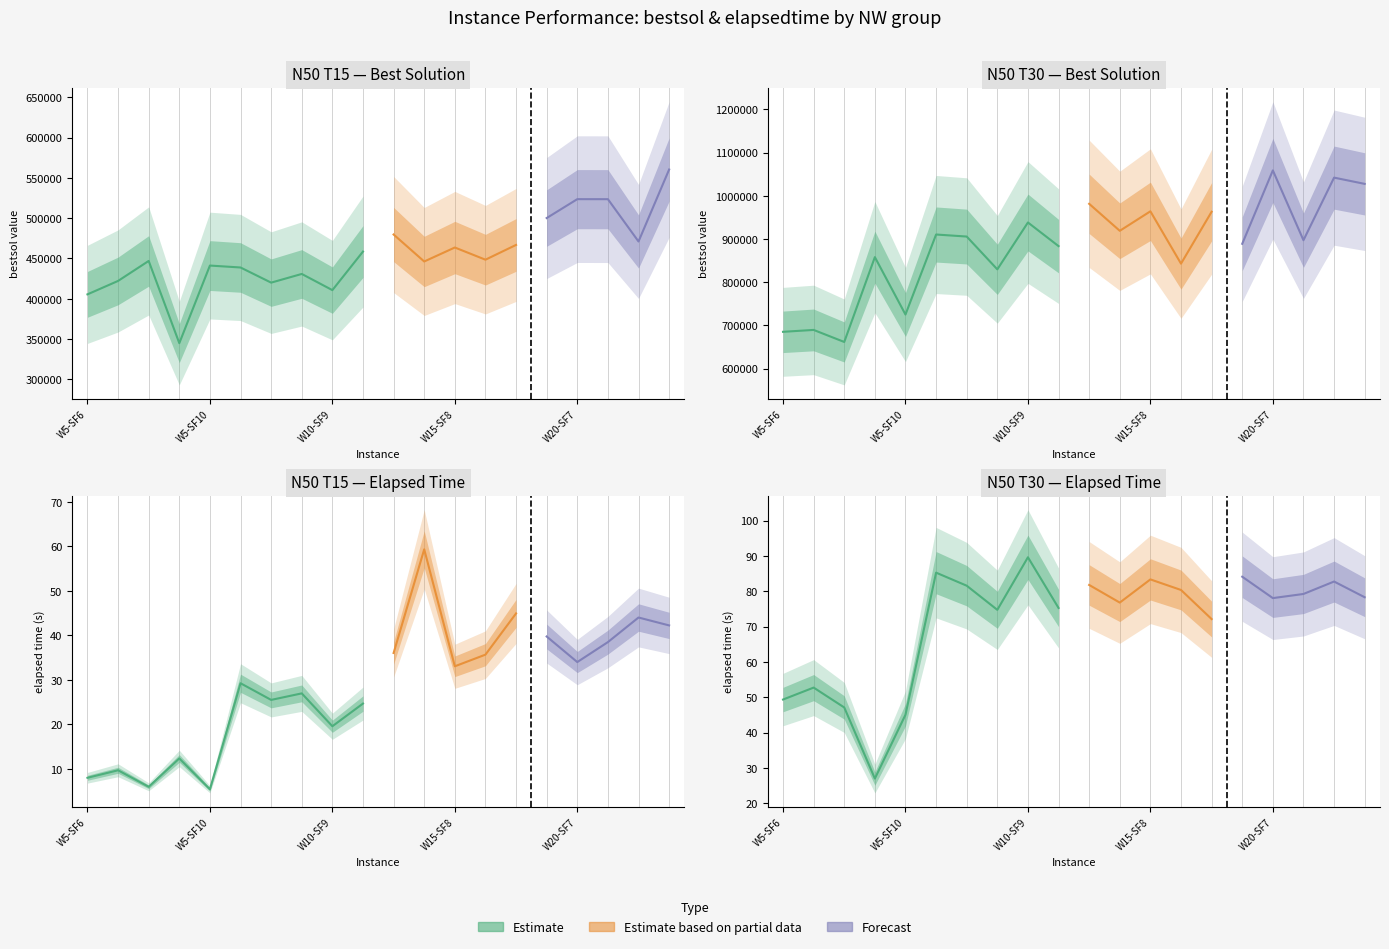

Reading left to right, extract all data points from this chart.

N50T15_bestsol: 405526.6	422186.7	446973.8	345016.4	441243.2	438849.6	420064.1	430840.6	410771.8	458605.0	479746.1	446284.3	463628.3	448514.6	466828.3	500142.9	523578.0	523542.4	471097.0	560319.6
N50T30_bestsol: 685322.8	689711.1	661842.2	858060.3	725286.6	910367.1	905653.5	829770.9	938209.1	883535.7	981376.0	918918.2	964021.8	842991.3	963019.9	888932.1	1058635.8	897166.6	1041922.7	1027470.7
N50T15_elapsed: 8.0	9.7	6.0	12.3	5.4	29.2	25.5	27.0	19.6	24.7	36.0	59.4	33.1	35.7	45.0	39.8	34.0	38.5	44.0	42.2
N50T30_elapsed: 49.4	52.8	47.1	27.0	45.1	85.3	81.6	74.8	89.6	75.3	81.8	76.8	83.4	80.4	72.1	84.1	78.1	79.2	82.8	78.3